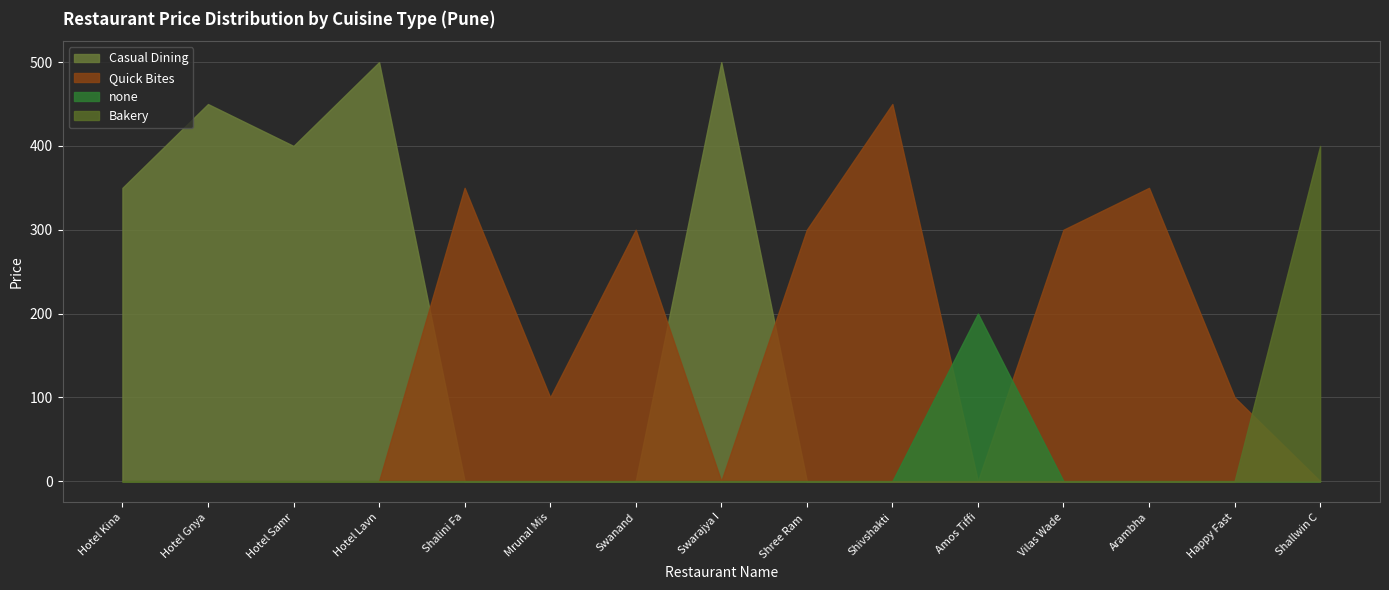

Where is the first local maximum for PRICE?

Hotel Gnyansagar